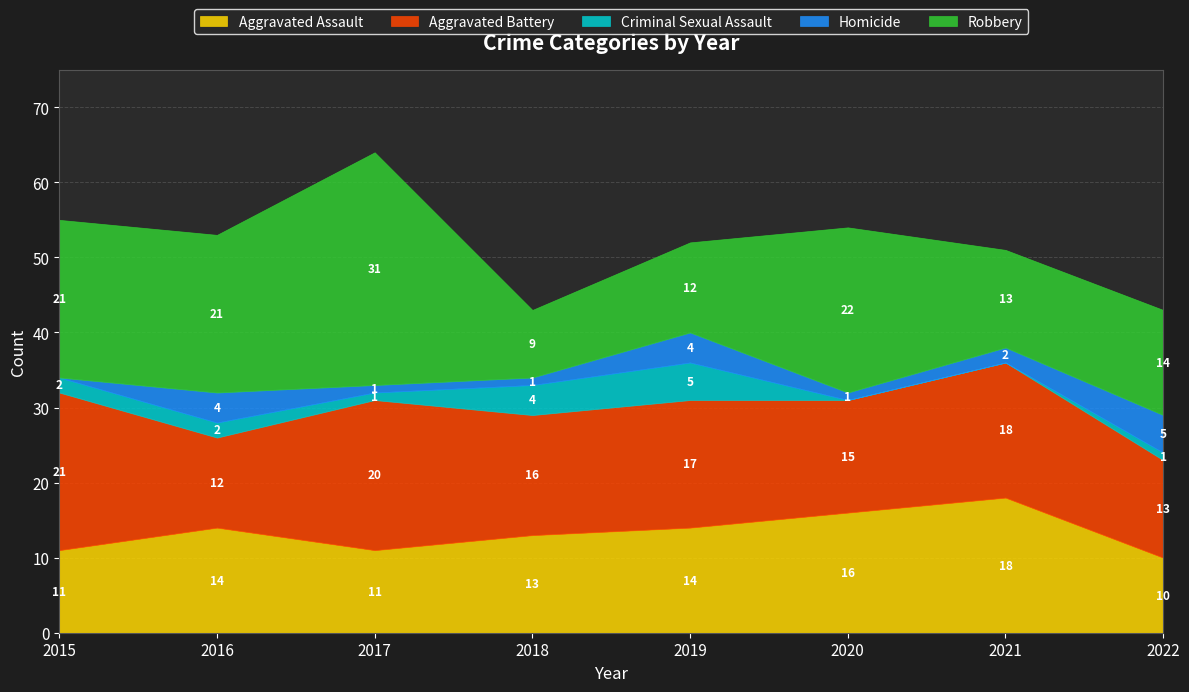

In Robbery, how many points are lower than both neighbors (excluding endpoints)?

2